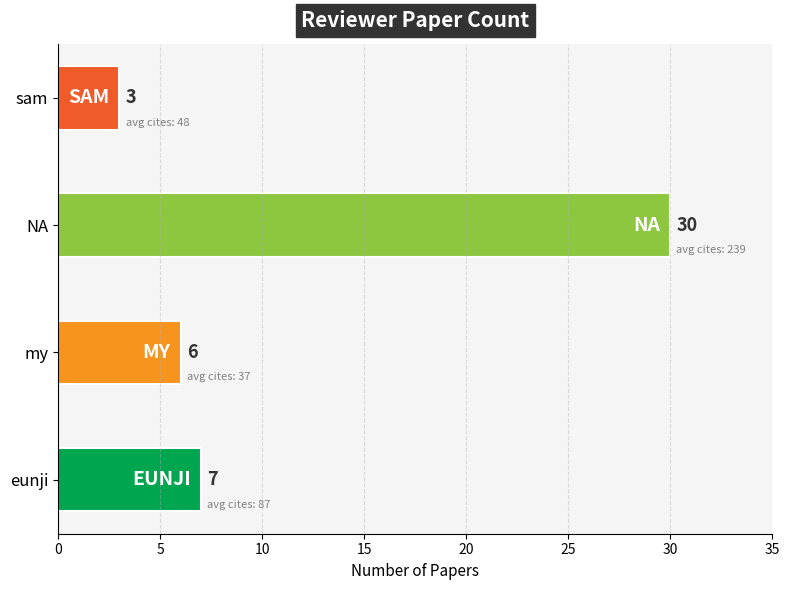

Reading bottom to top, what are all the values shown in this chart?

eunji=7	my=6	NA=30	sam=3